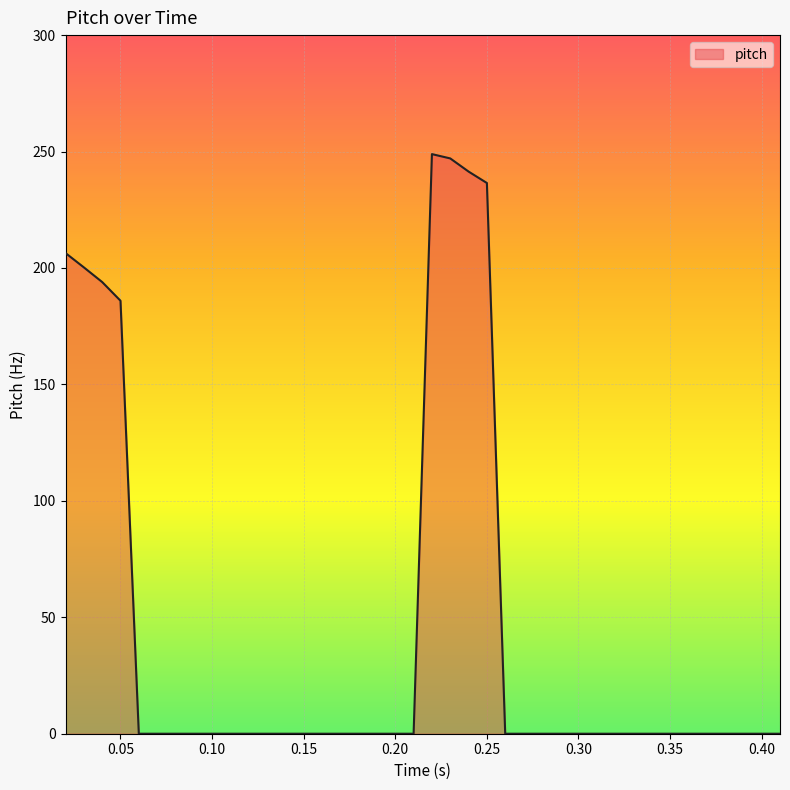

What is the difference between the maximum and minimum values?

248.9